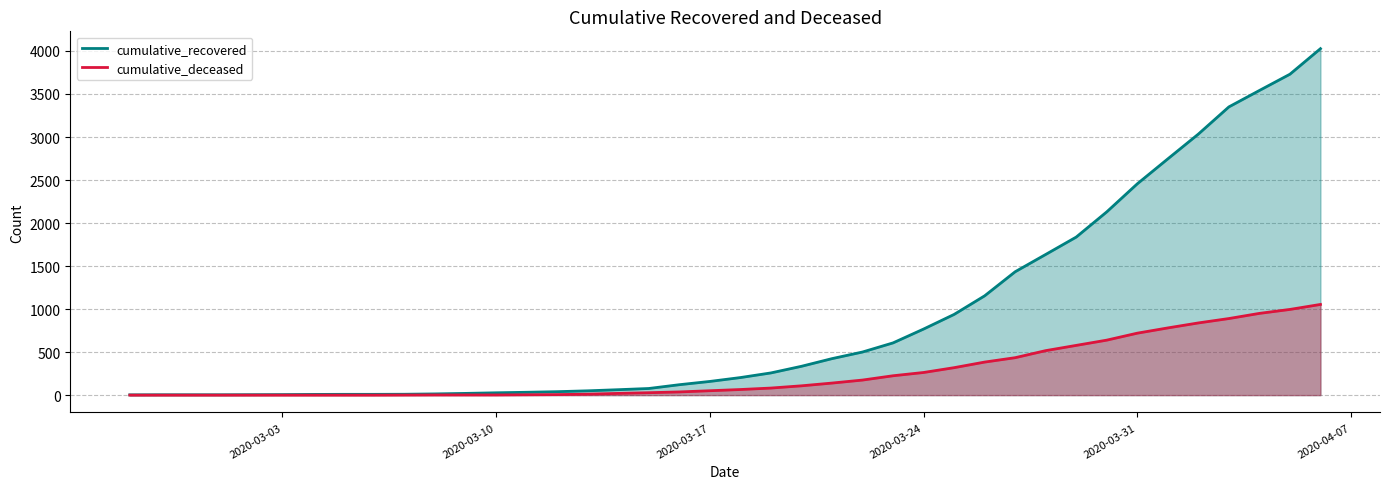

Which series has the widest spread of values?

cumulative_recovered